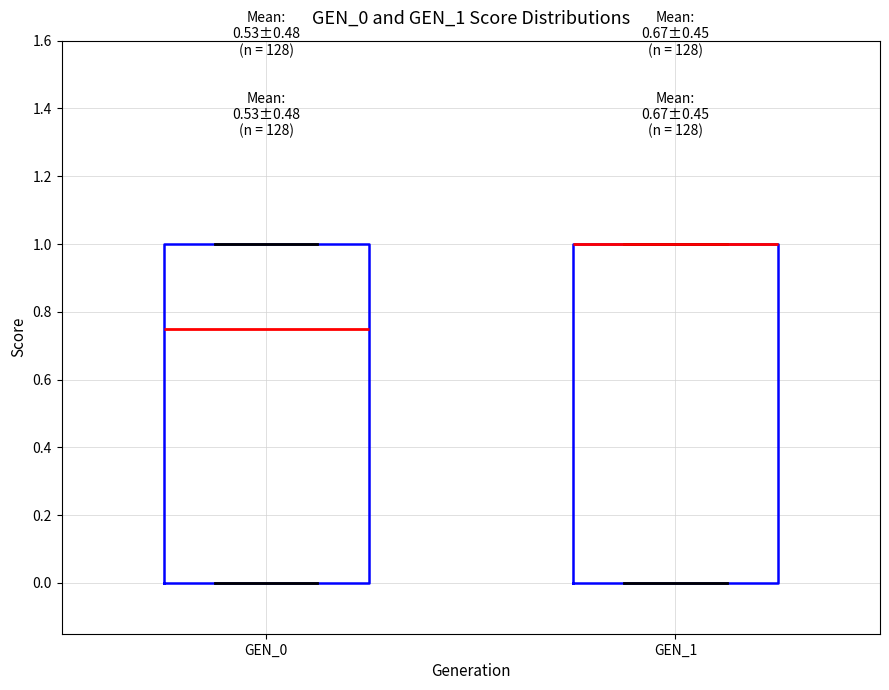

Reading left to right, transcribe this box plot: for each box, give where its median line is, the range the box spans, and where its two whiskers end, as read against the y-axis. The values are not printed on the chart, so give them approximately, as read against the axis.

GEN_0: median 0.76, box 0.00 to 1.00, whiskers 0.00 to 1.00
GEN_1: median 1.00 (drawn on the box's upper edge), box 0.00 to 1.00, whiskers 0.00 to 1.00